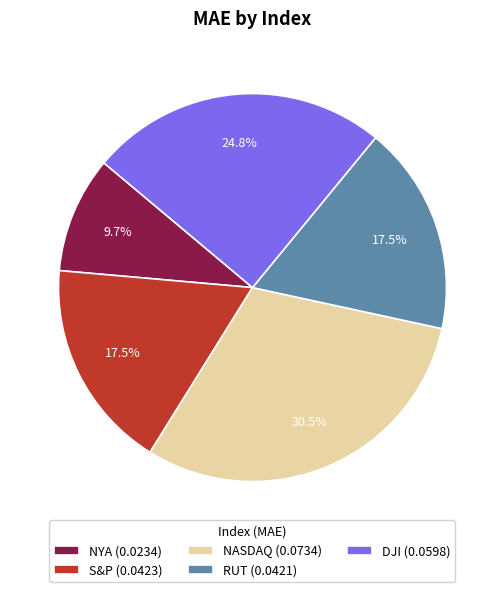

Does DJI (0.0598) account for over 50% of the chart?

No